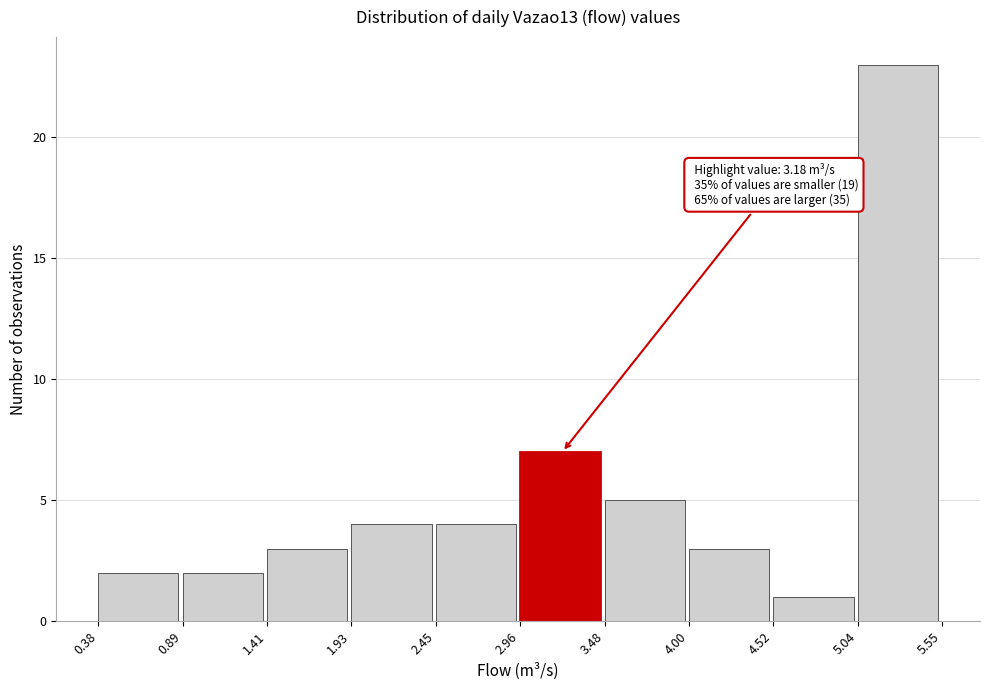

Over which range of the x-axis is the bar tallest?

5.04 to 5.55